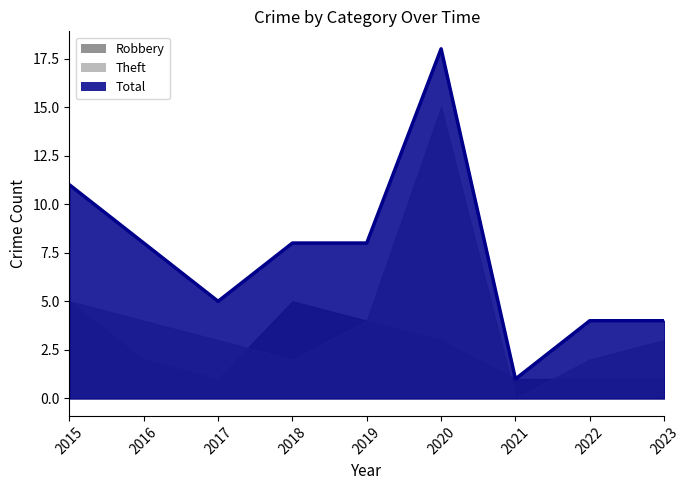

Reading right to left, transcribe all the data shown in this chart.

Robbery: 2023=1	2022=1	2021=1	2020=3	2019=4	2018=5	2017=1	2016=2	2015=5
Theft: 2023=3	2022=2	2021=0	2020=15	2019=4	2018=2	2017=3	2016=4	2015=5
Total: 2023=4	2022=4	2021=1	2020=18	2019=8	2018=8	2017=5	2016=8	2015=11